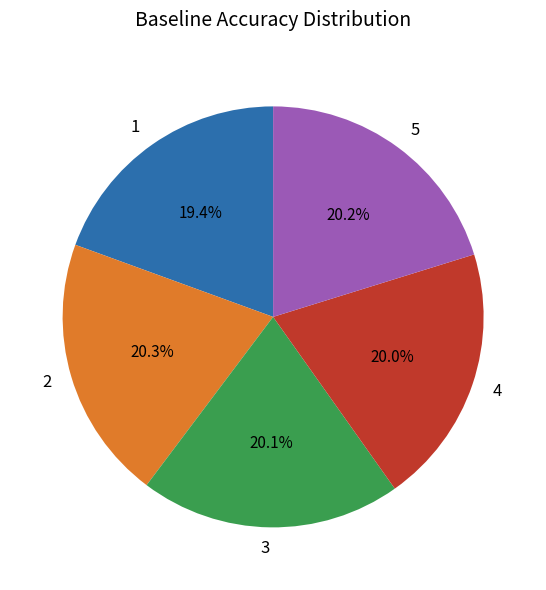

How many slices are in this pie chart?

5